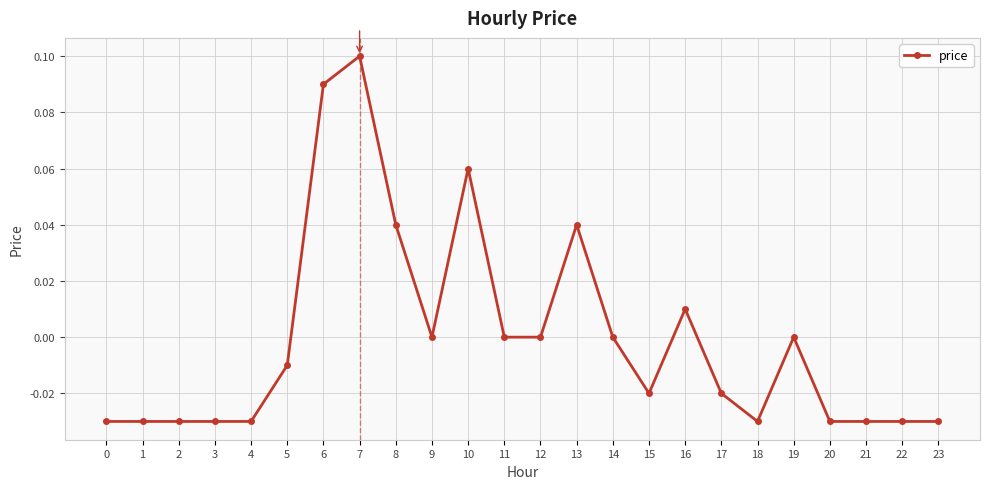

What is the sum of the values at 22 and 4?

-0.1